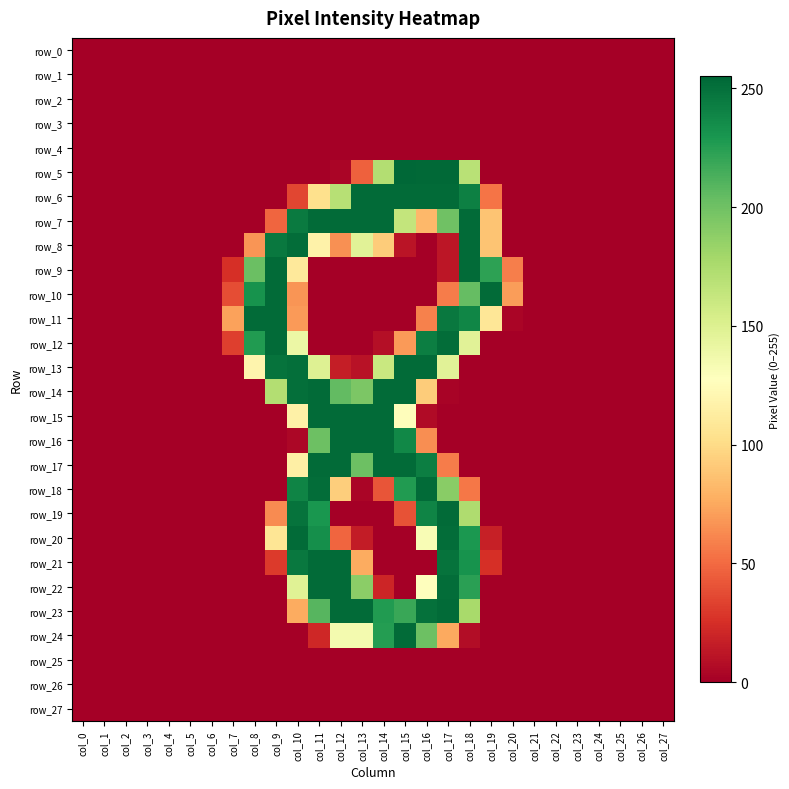

Between col_12 and col_27, which series saw the biggest shift?

row_7